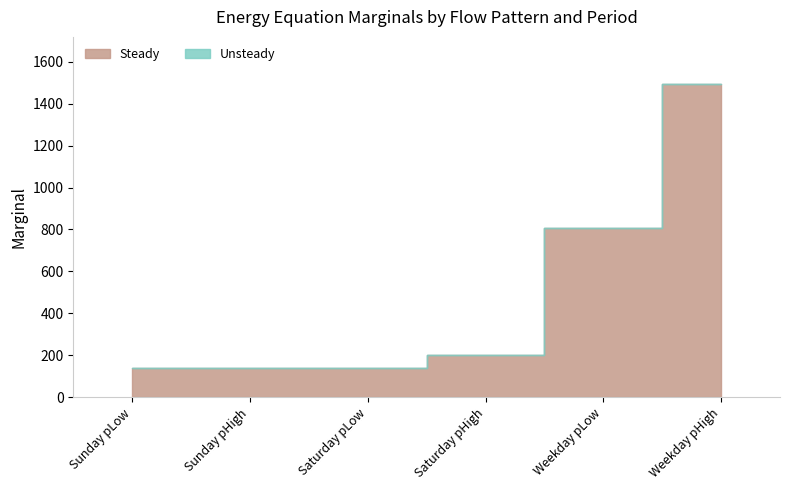

What is the greatest value displayed?

1495